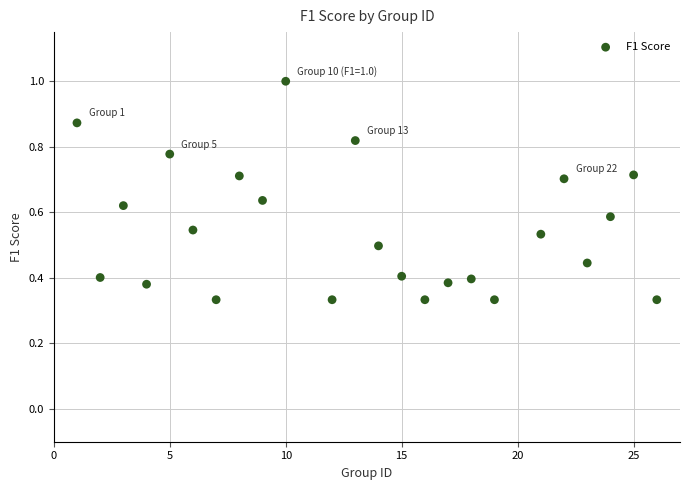

What is the range of X values (max minus min)?

25.0